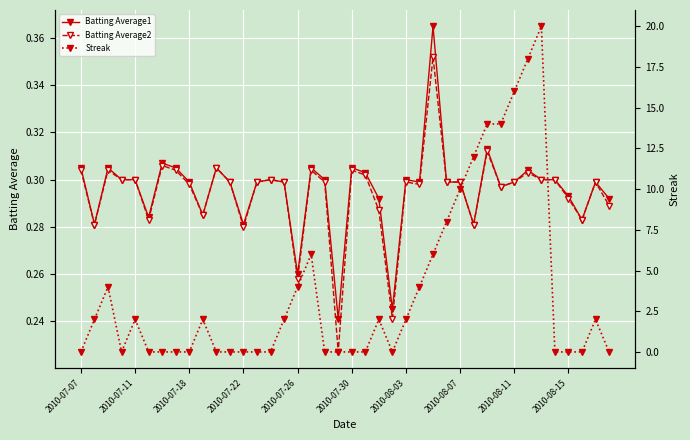

Between 21 and 34, which is larger?

21